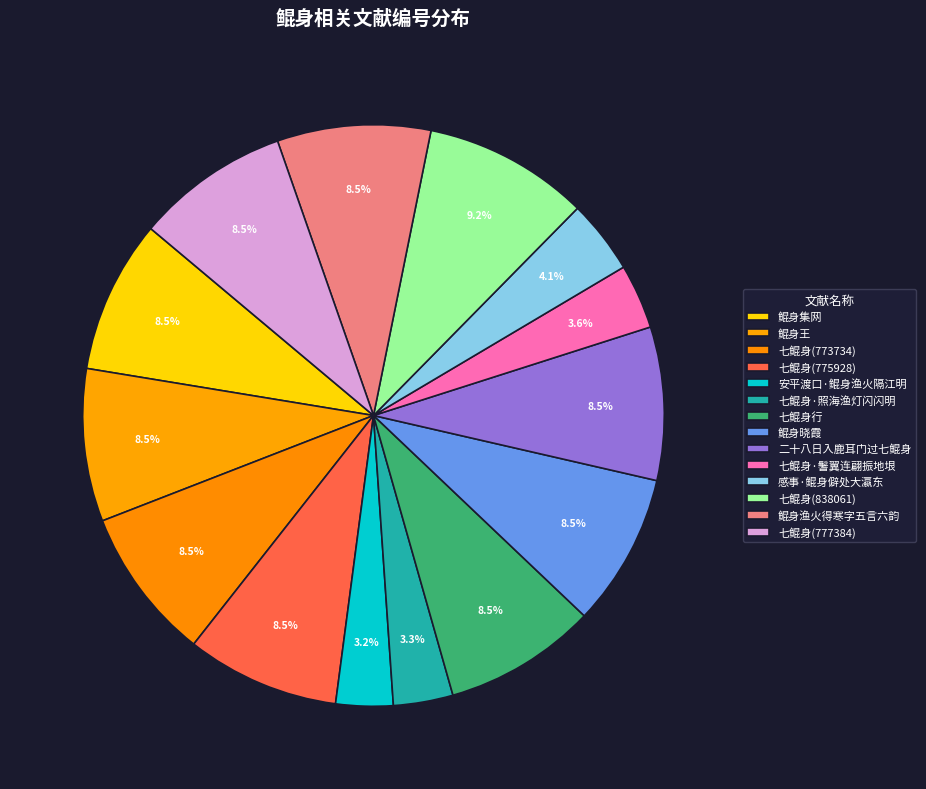

How many slices are in this pie chart?

14